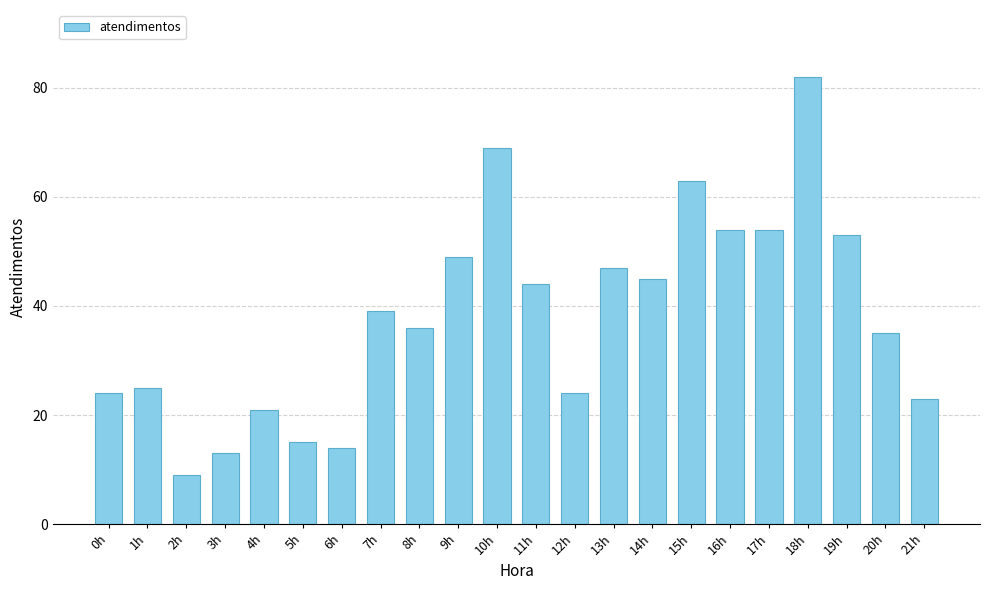

True or false: the data shows 8 at 20h.

False